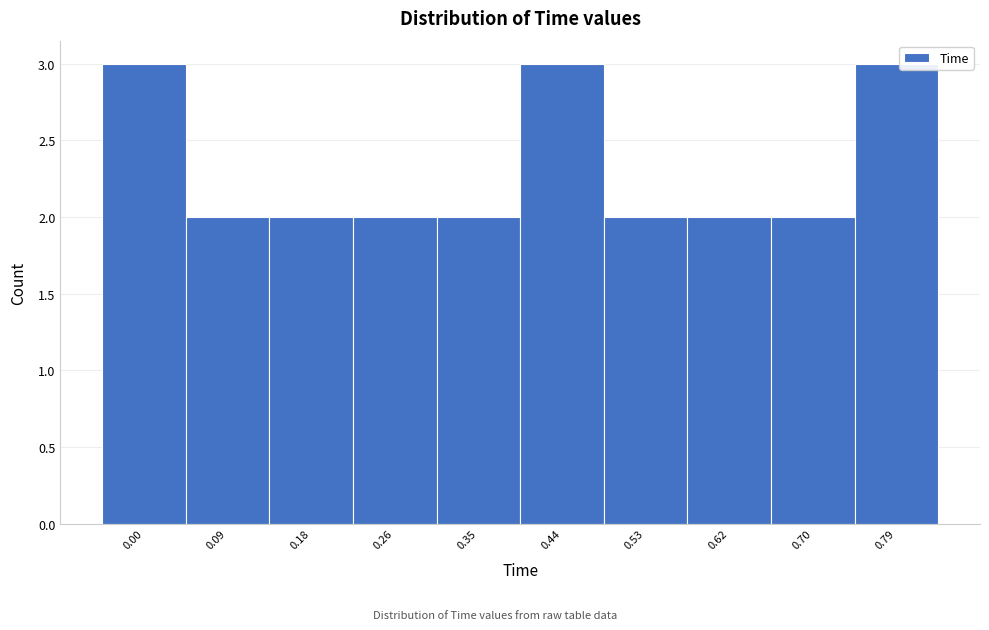

Reading right to left, transcribe all the data shown in this chart.

3	2	2	2	3	2	2	2	2	3